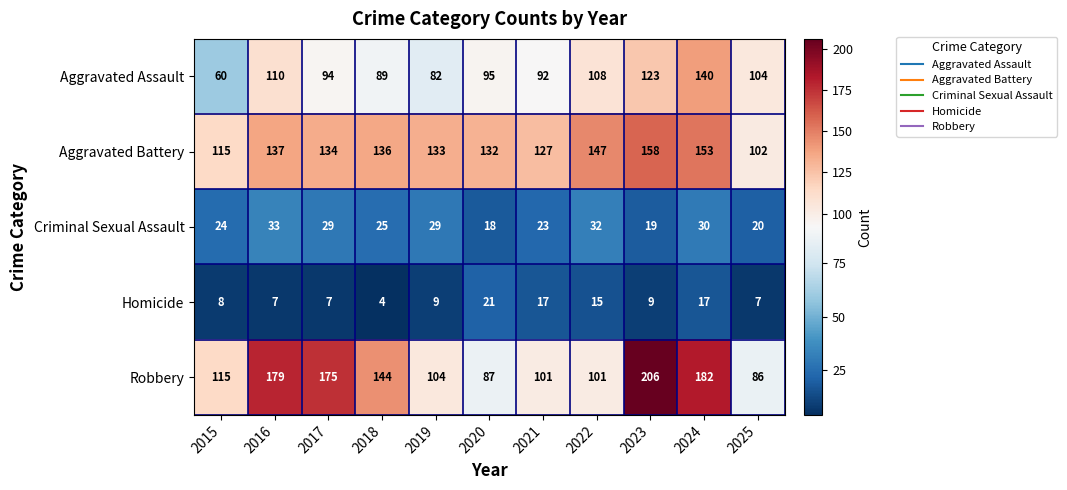

What is the total value across all series at 2016?

466